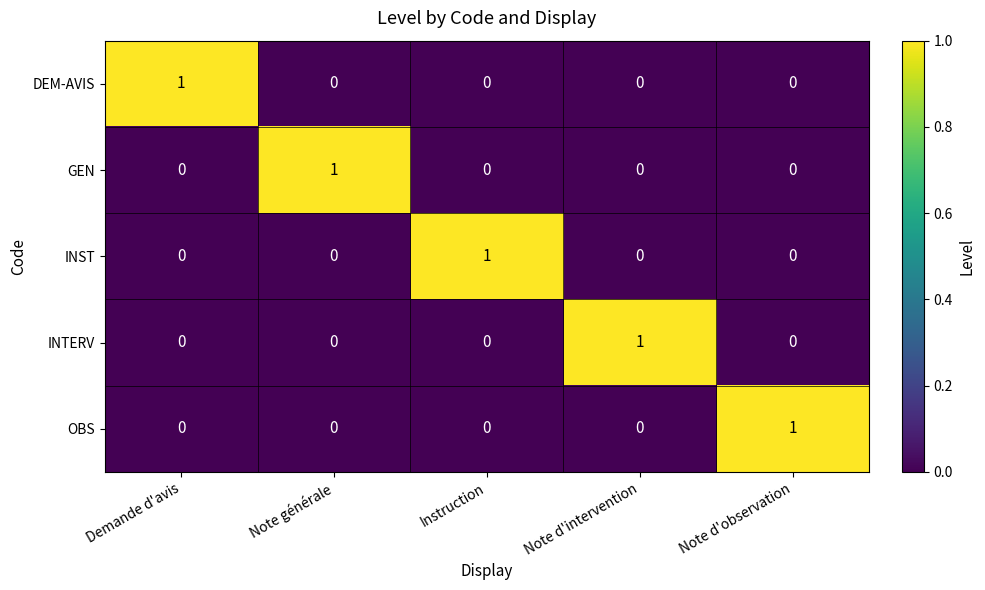

Is it true that INST equals -1 at Note générale?

False